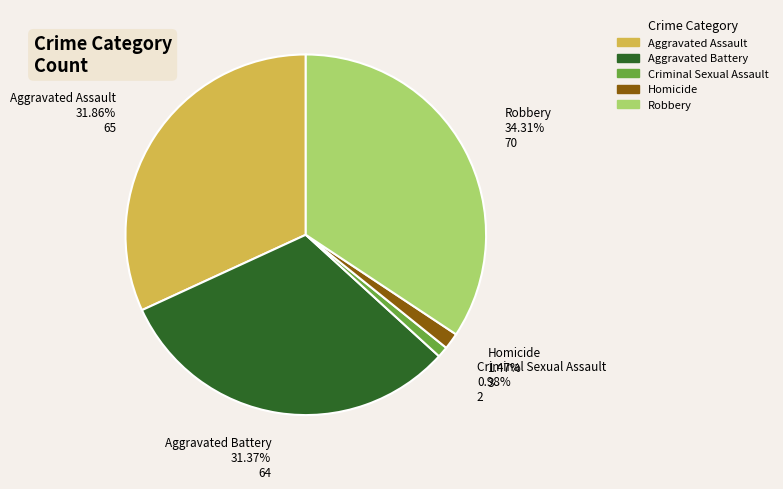

Which has a higher value, Robbery or Homicide?

Robbery